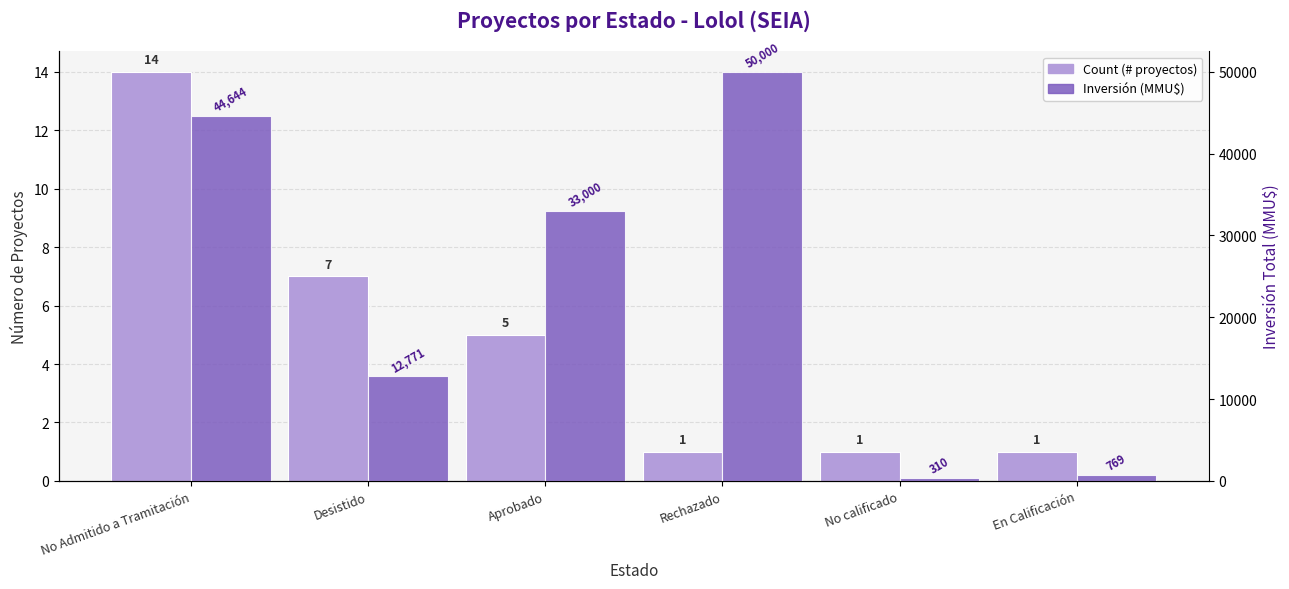

What is the label of the 5th bar from the left?

No calificado